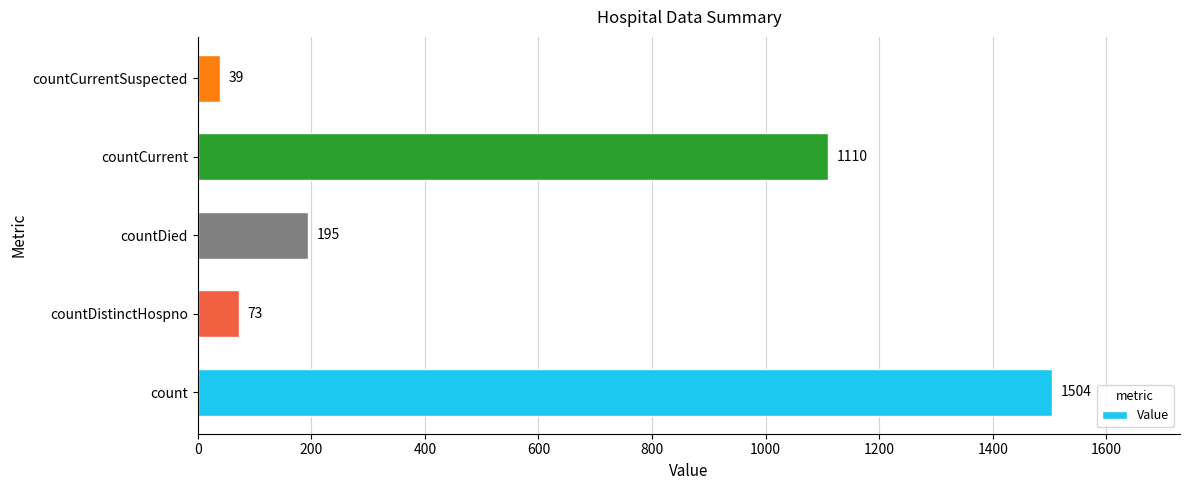

Which label corresponds to the smallest value in the chart?

countCurrentSuspected